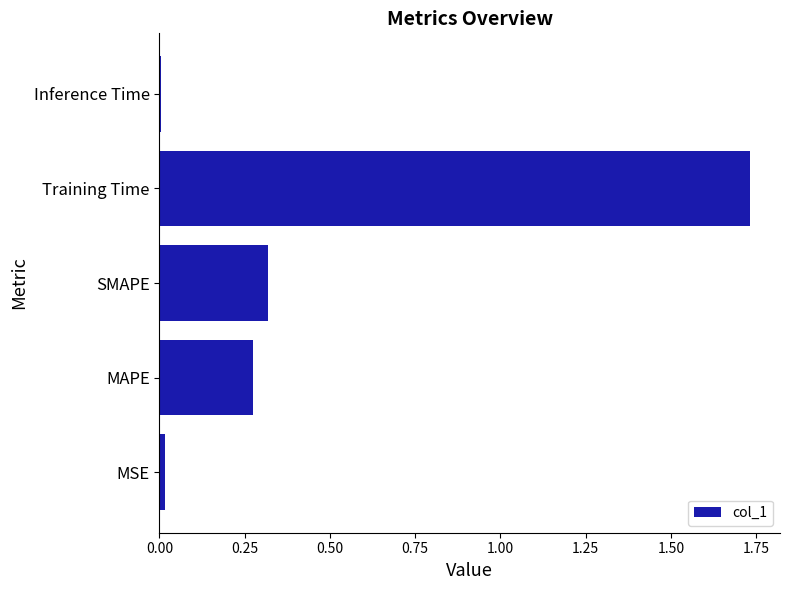

Which category has the highest value across all series?

Training Time